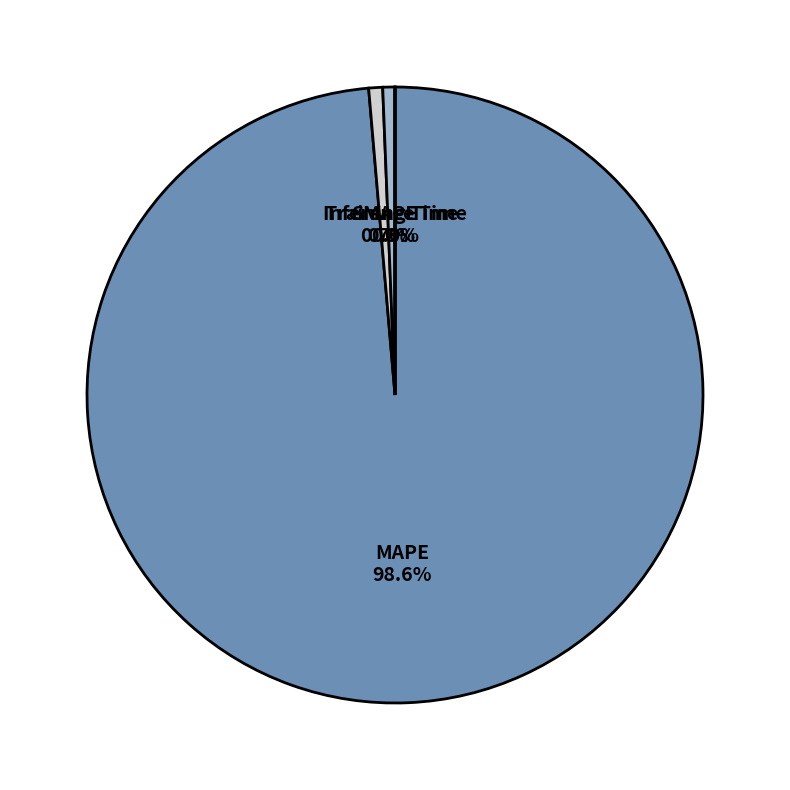

To the nearest percent, what is the difference between the largest and smallest slice percentages?

99%